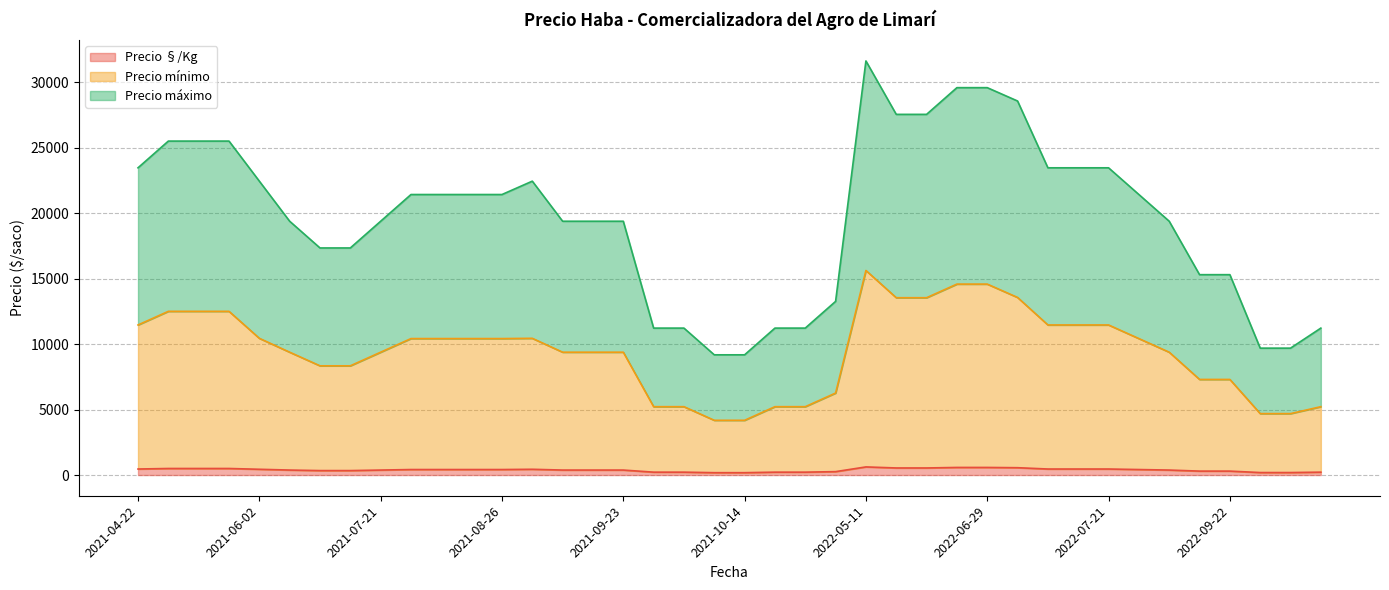

Which series has the largest total across all categories?

Precio máximo